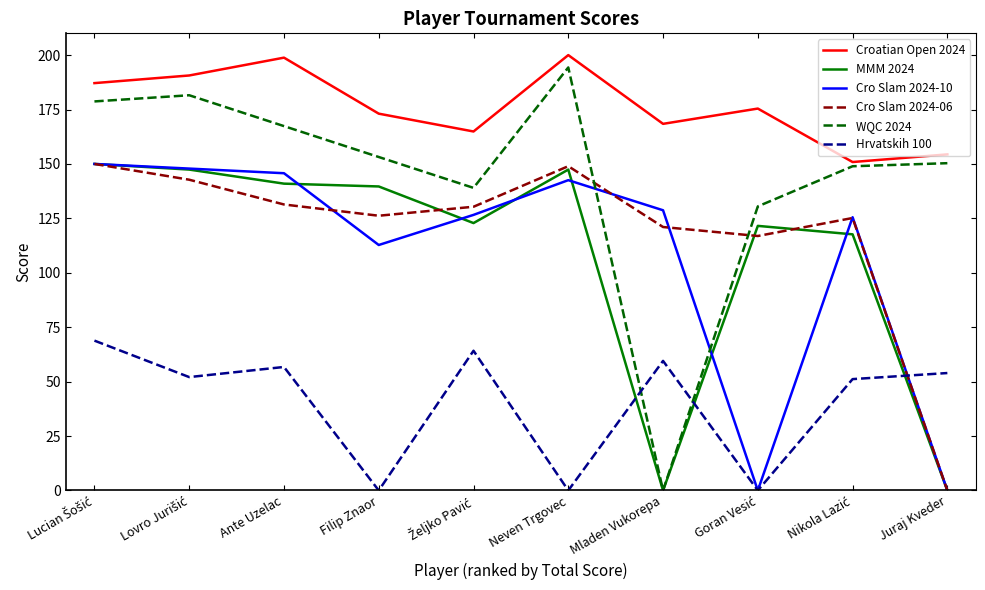

What is the maximum value shown in the chart?

200.0